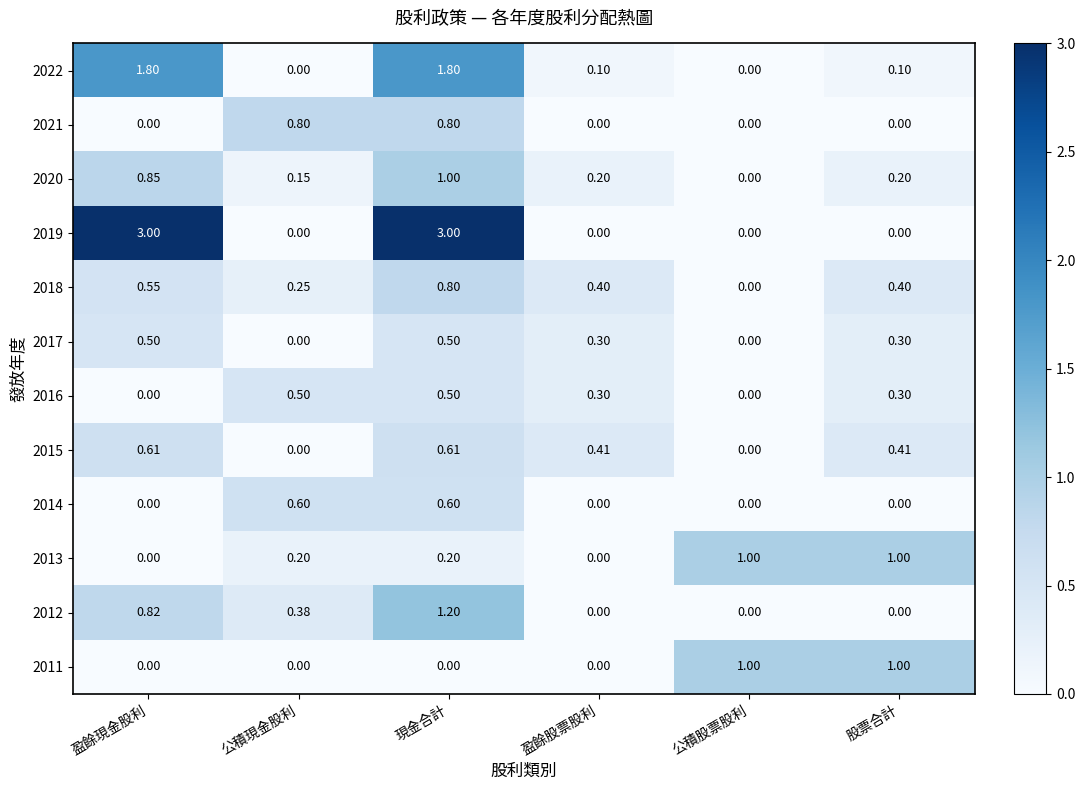

Is the value of 2016 at 公積現金股利 greater than the value of 2020 at 公積股票股利?

Yes